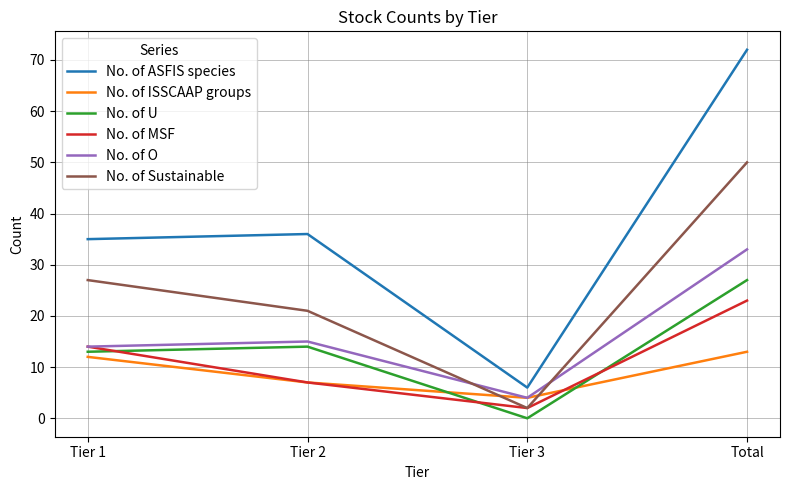

At which label is No. of O closest to 18?

Tier 2